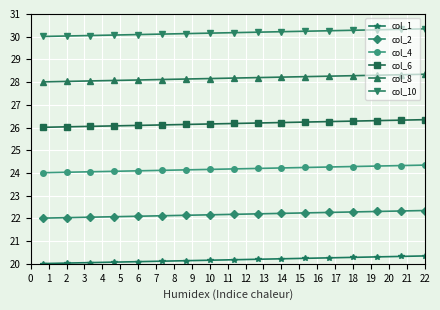

Rank the series by their maximum value, from lowest to highest.

col_1, col_2, col_4, col_6, col_8, col_10